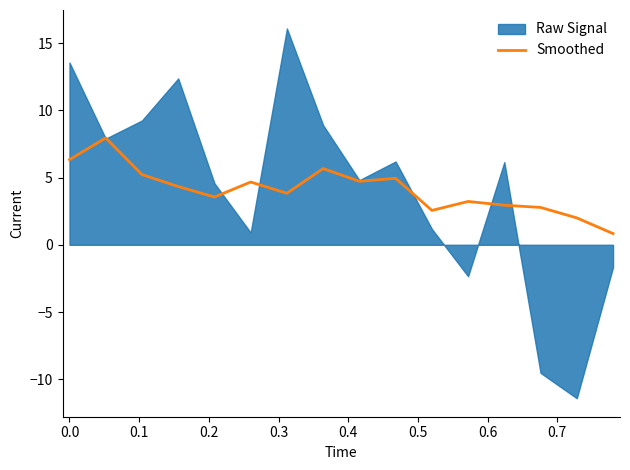

What is the highest value of the Smoothed series?

7.9